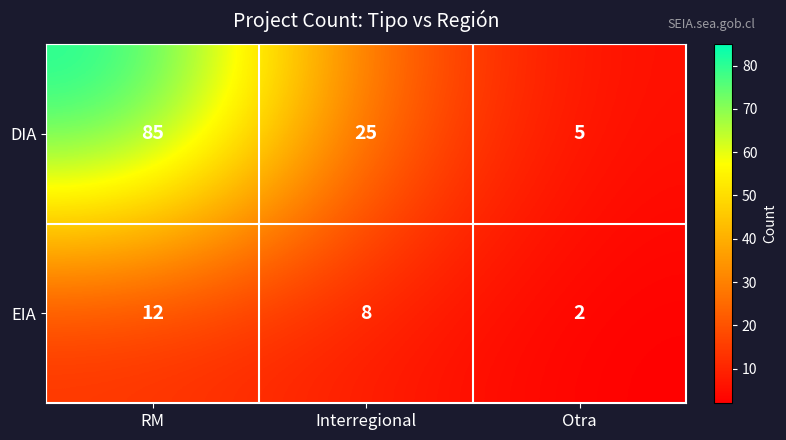

What is the difference between the maximum and minimum values in the EIA series?

10